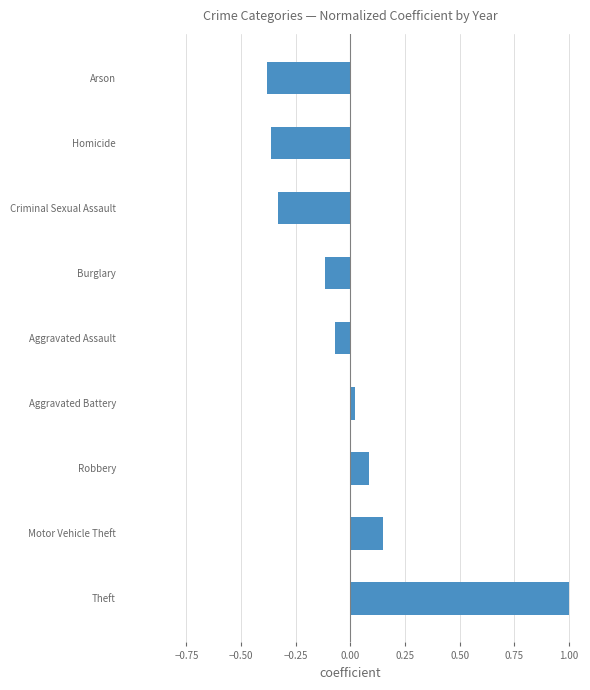

Does the chart contain stacked bars?

No